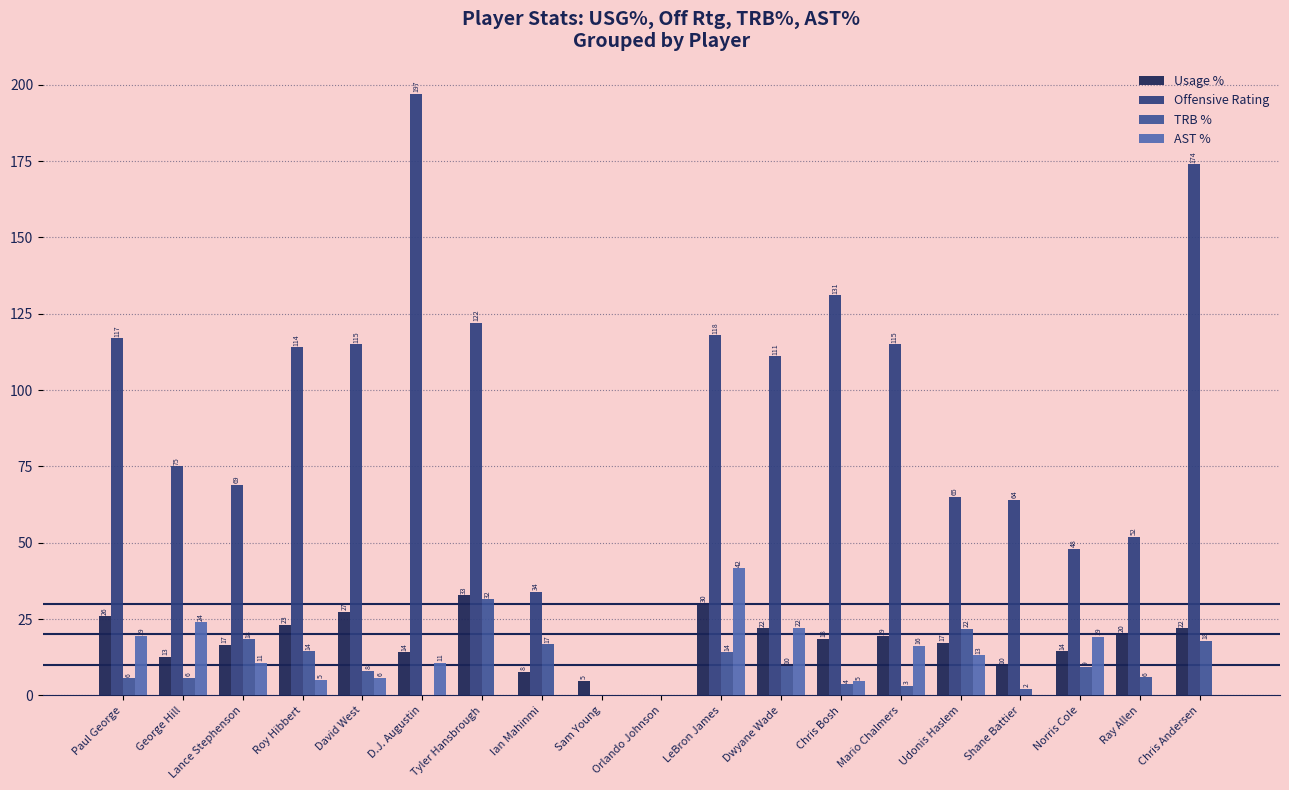

How many groups of bars are there?

19